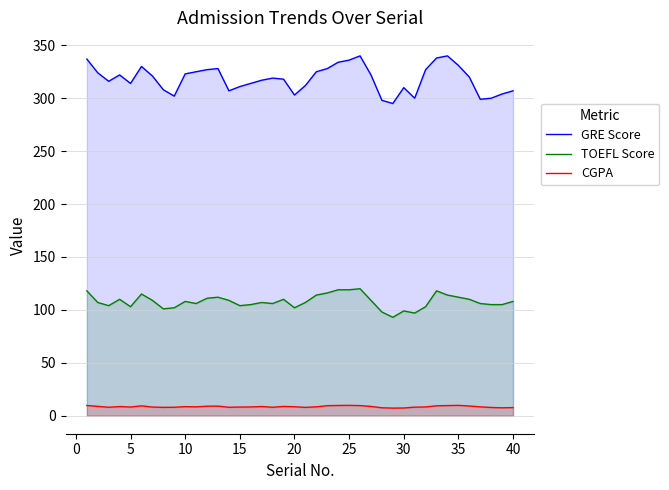

What are all the series names shown in the legend?

GRE Score, TOEFL Score, CGPA